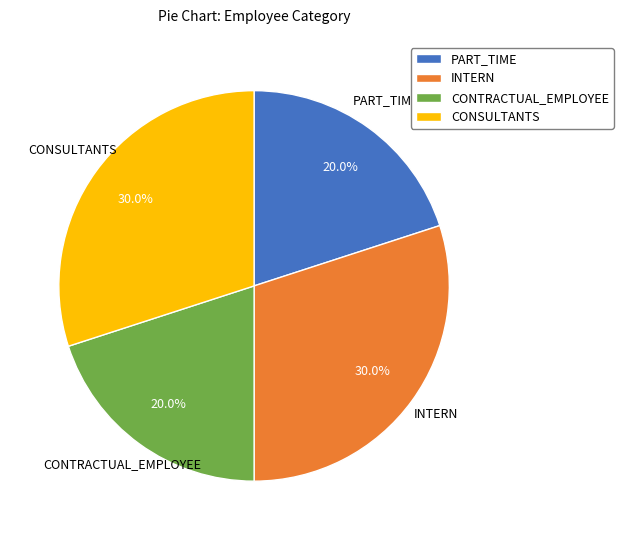

What percentage do INTERN and CONTRACTUAL_EMPLOYEE together represent?

50.0%